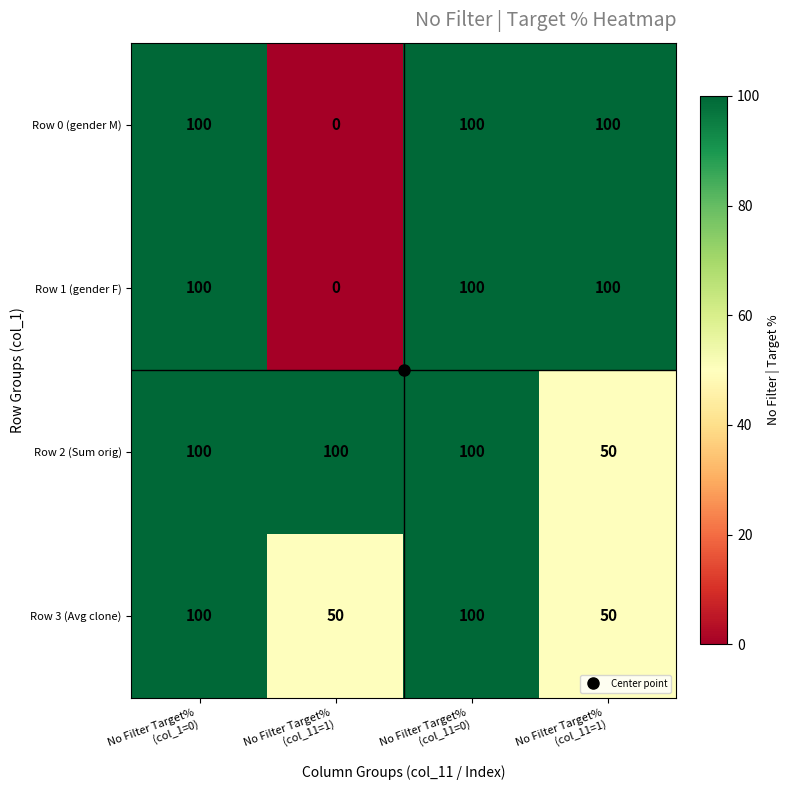

How many categories are shown in the chart?

4